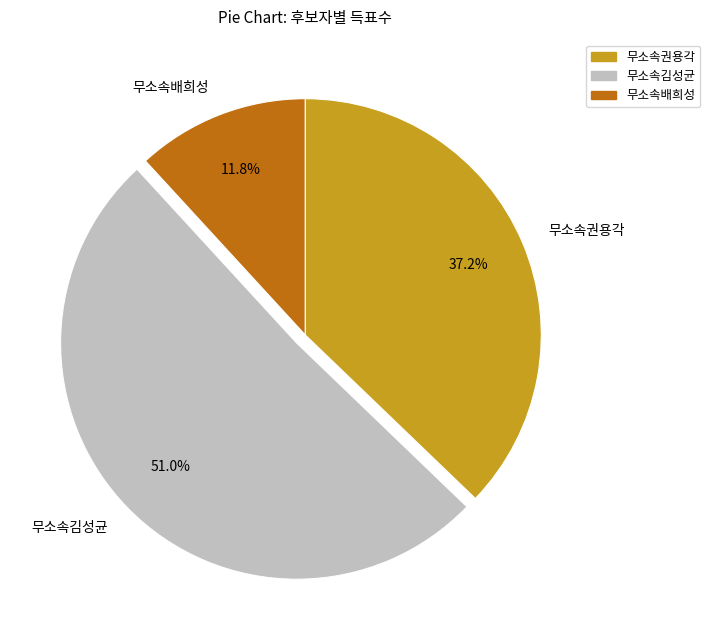

To the nearest percent, what percentage of the pie is 무소속권용각?

37%